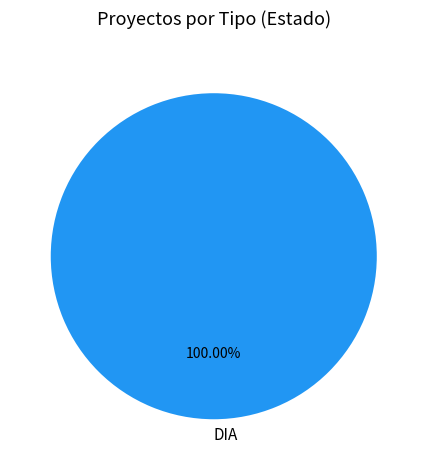

Which category accounts for the majority?

DIA